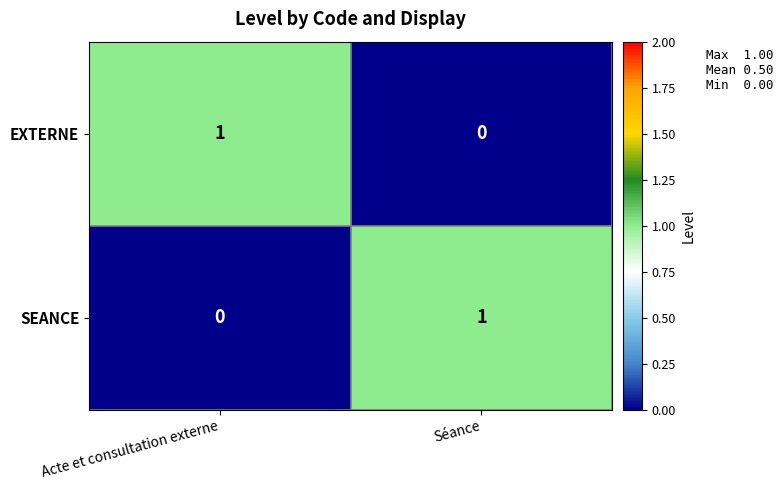

How many positive values does the SEANCE series have?

1